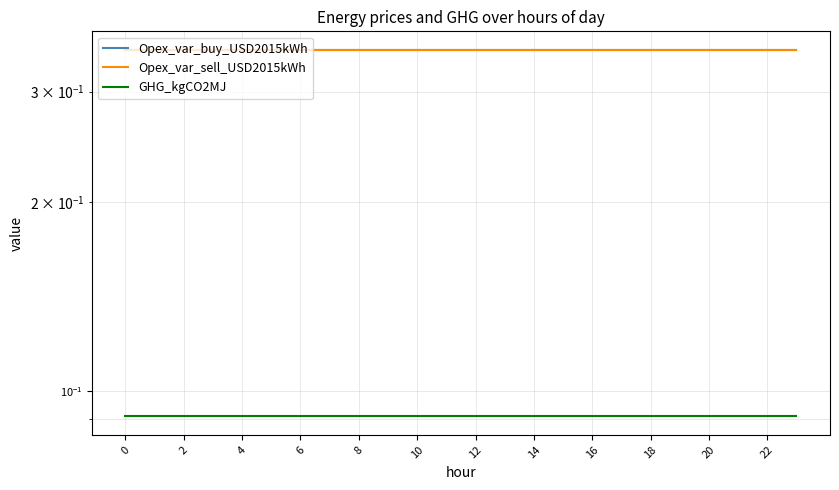

True or false: Opex_var_buy_USD2015kWh and GHG_kgCO2MJ intersect in this chart.

False